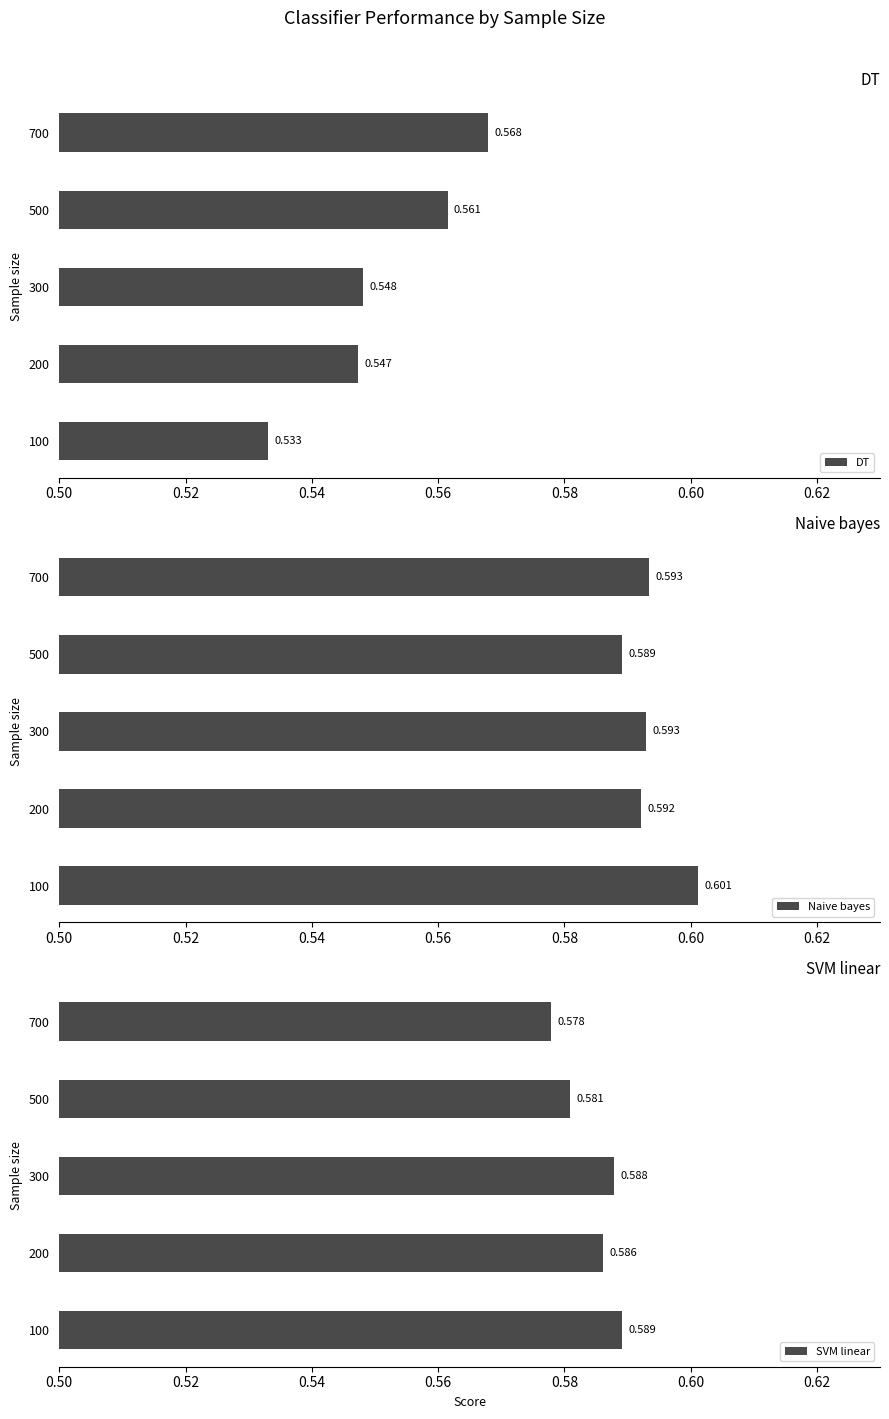

Is it true that Naive bayes equals 0.2 at 200?

False